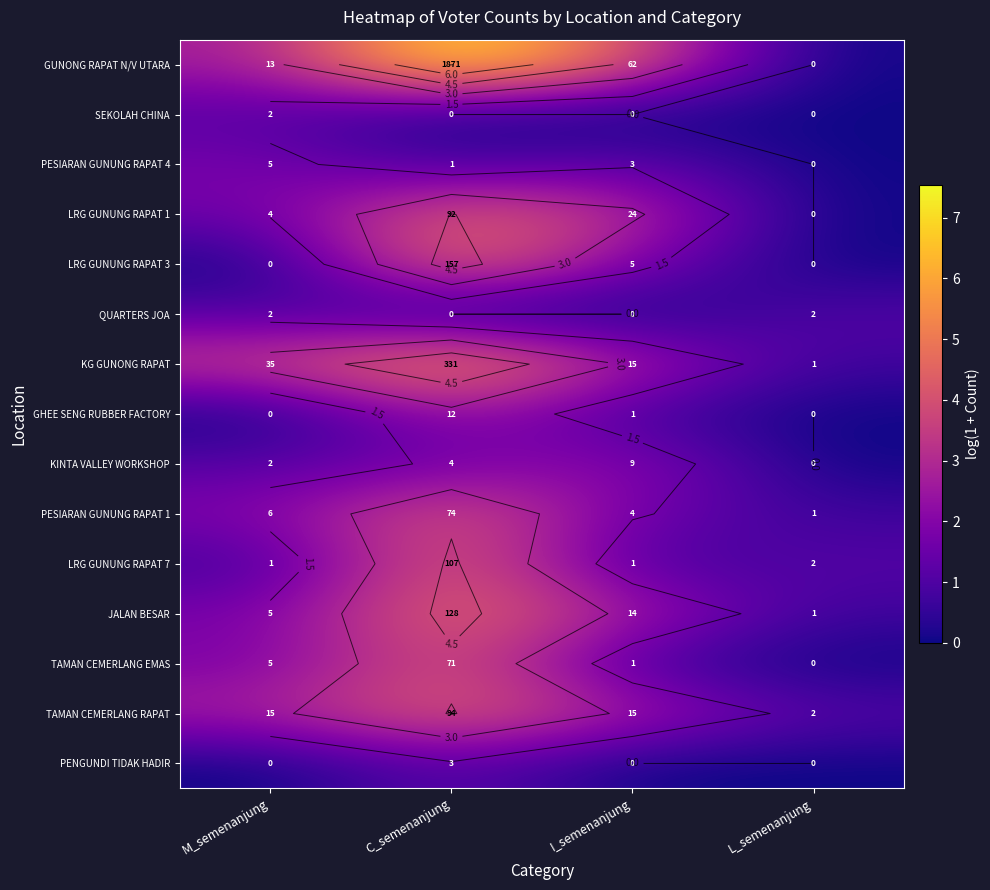

Between M_semenanjung and L_semenanjung, which is larger?

M_semenanjung